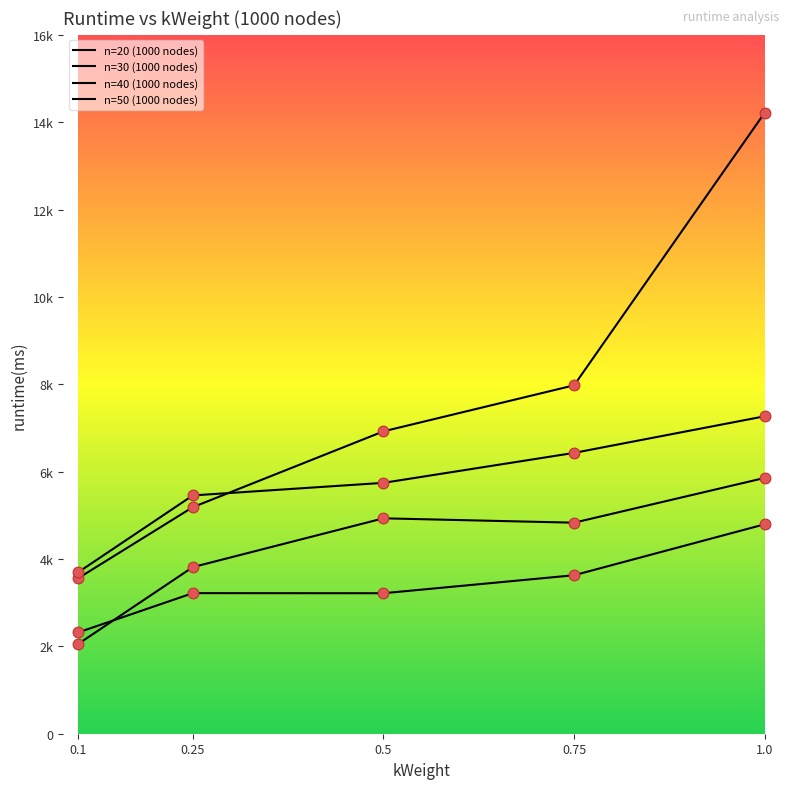

At which category is the sum across all series the highest?

1.0